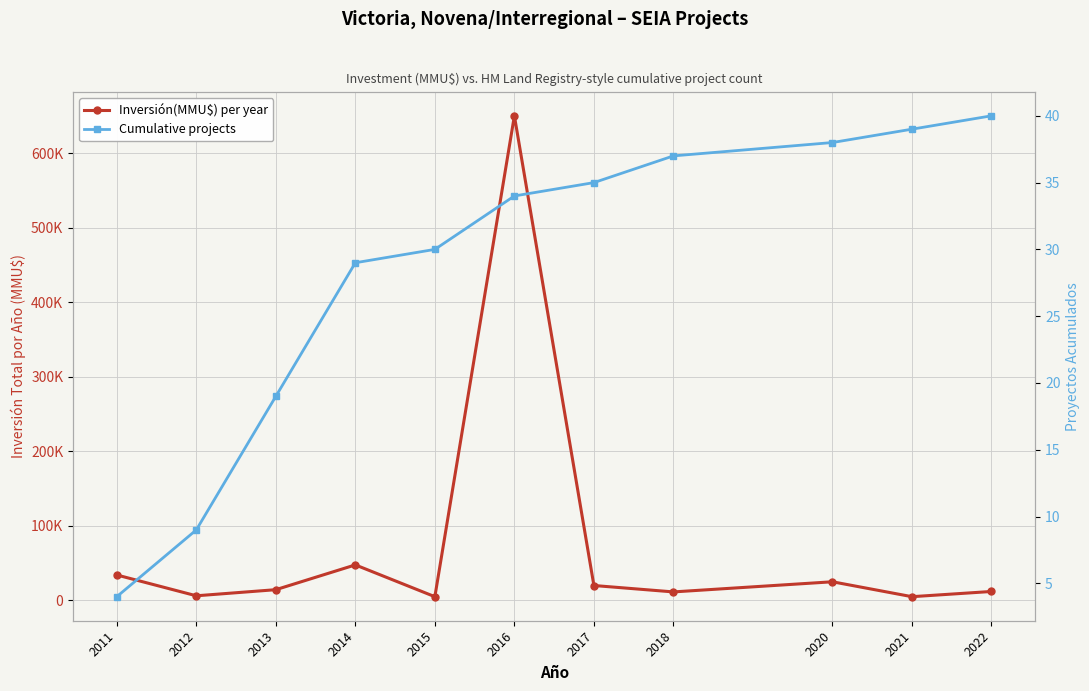

What is the value of the Cumulative projects point at the 1st from the left?

4